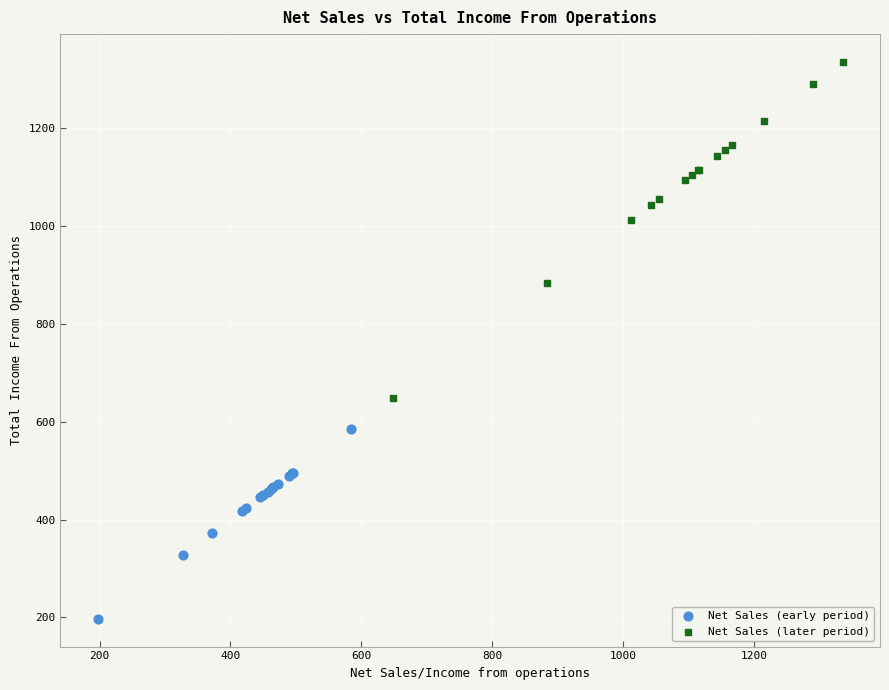

Which series has the largest Y range (max minus min)?

Net Sales (later period)